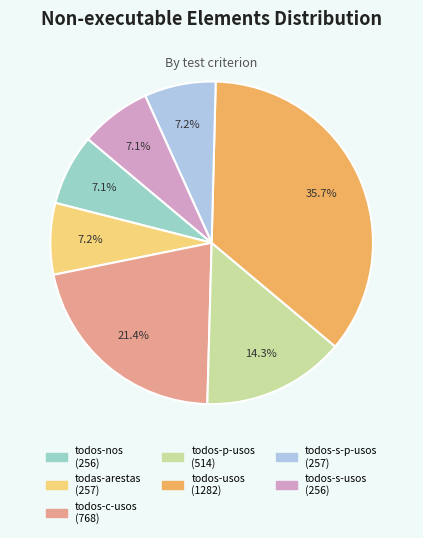

Is there a majority slice in this chart?

No